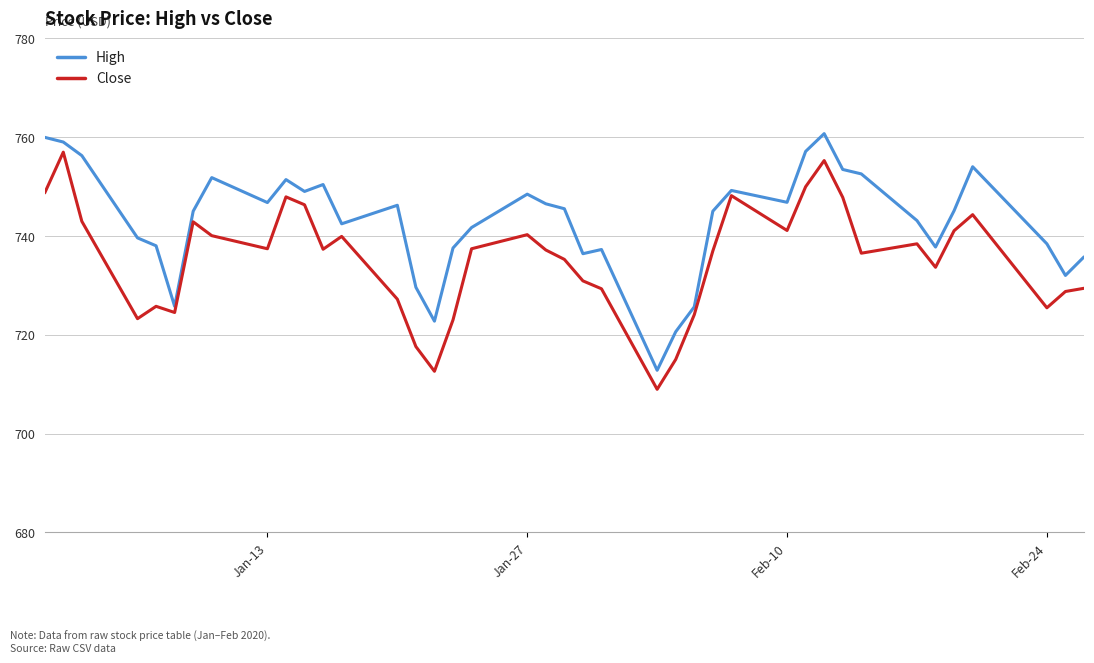

In Close, how many points are higher than both neighbors (excluding endpoints)?

10